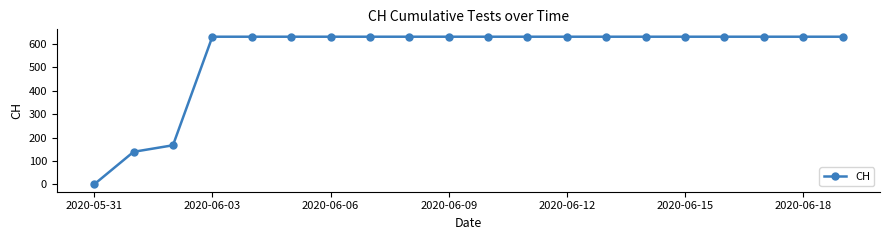

What is the value of the 12th point from the left?

631